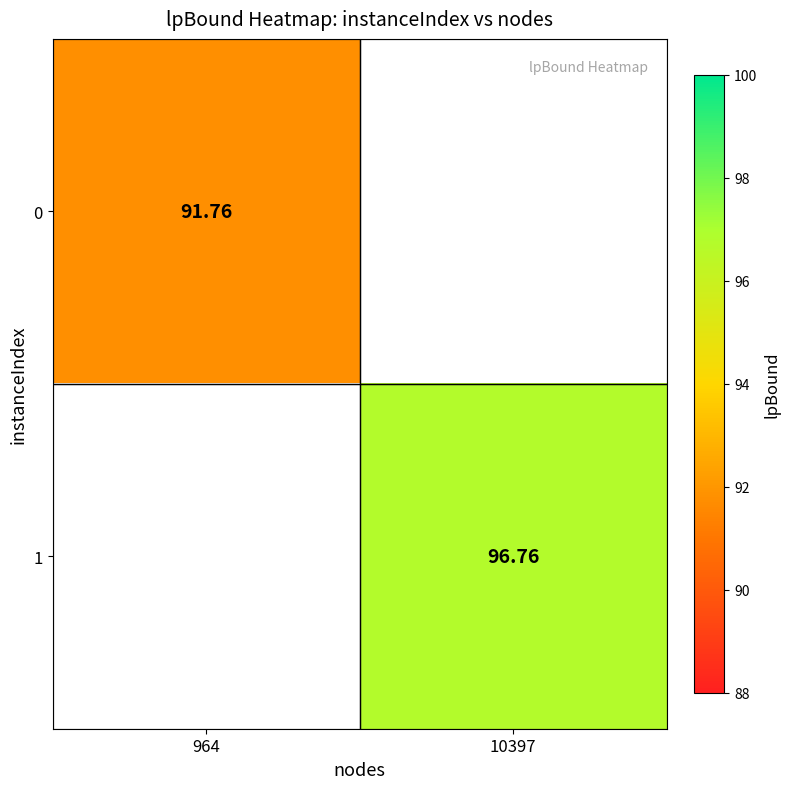

At how many categories does at least one series exceed 95?

1